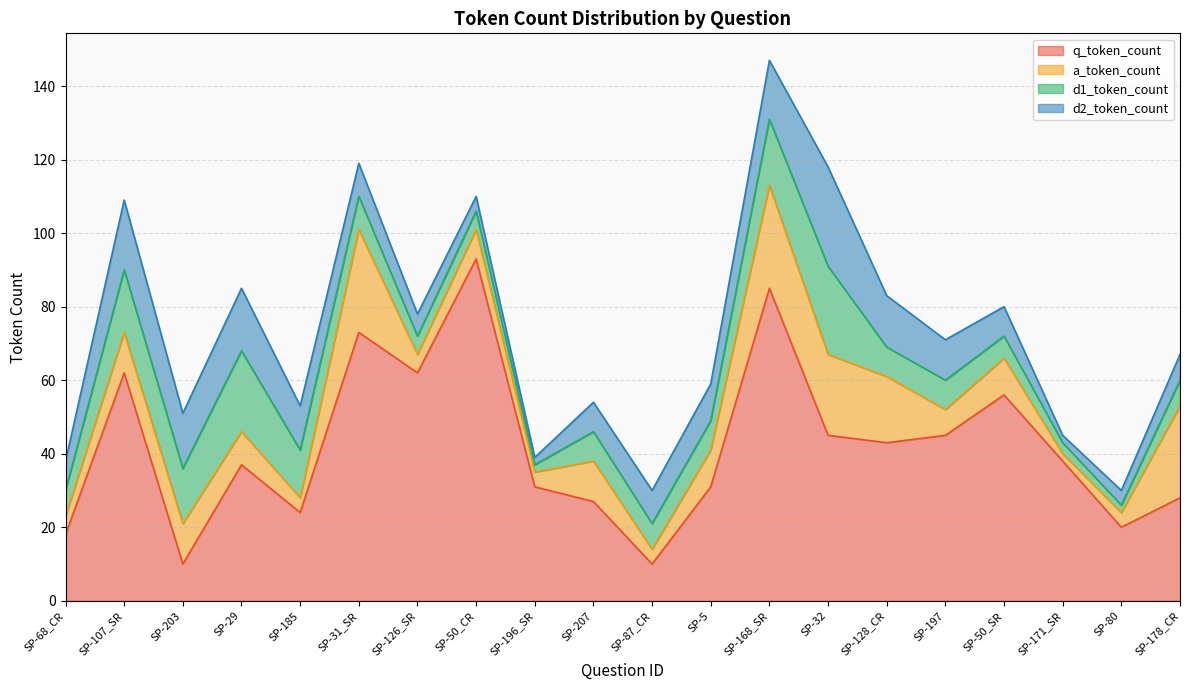

What is the maximum value for d1_token_count?

24